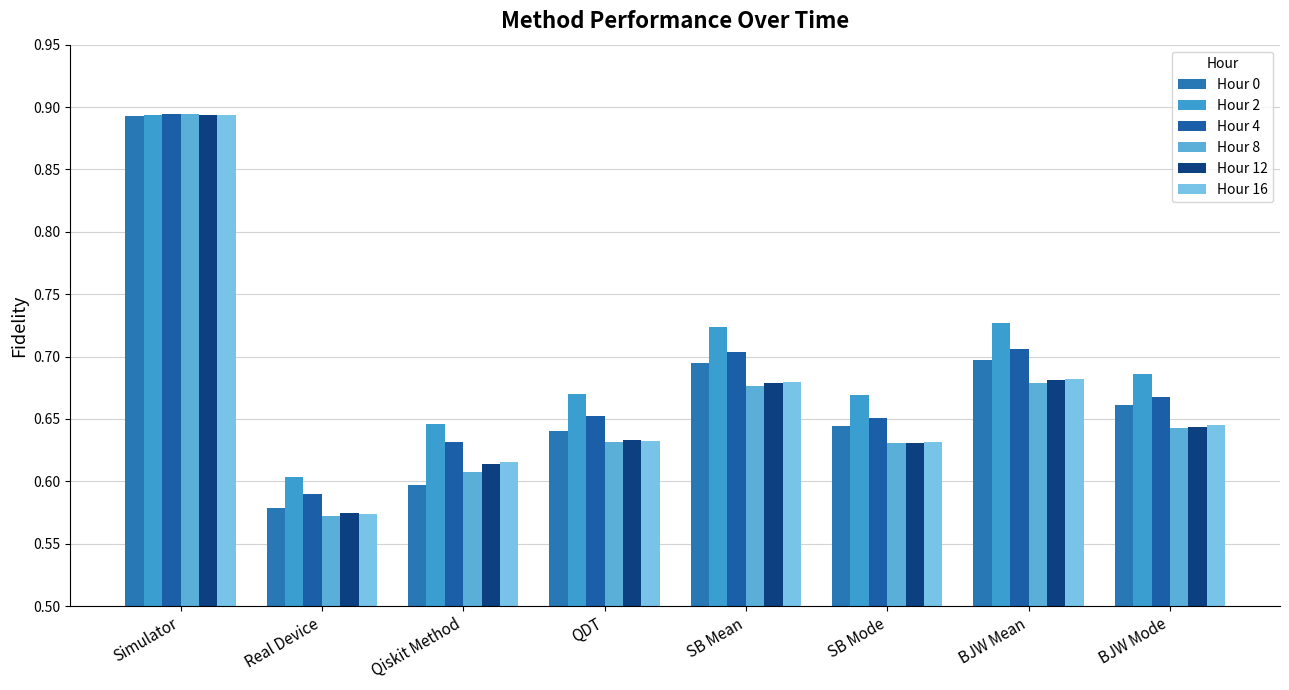

At which category is the sum across all series the highest?

Simulator